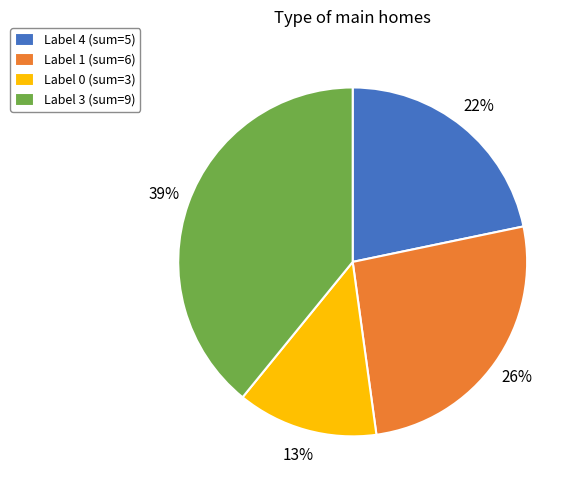

Is there a majority slice in this chart?

No